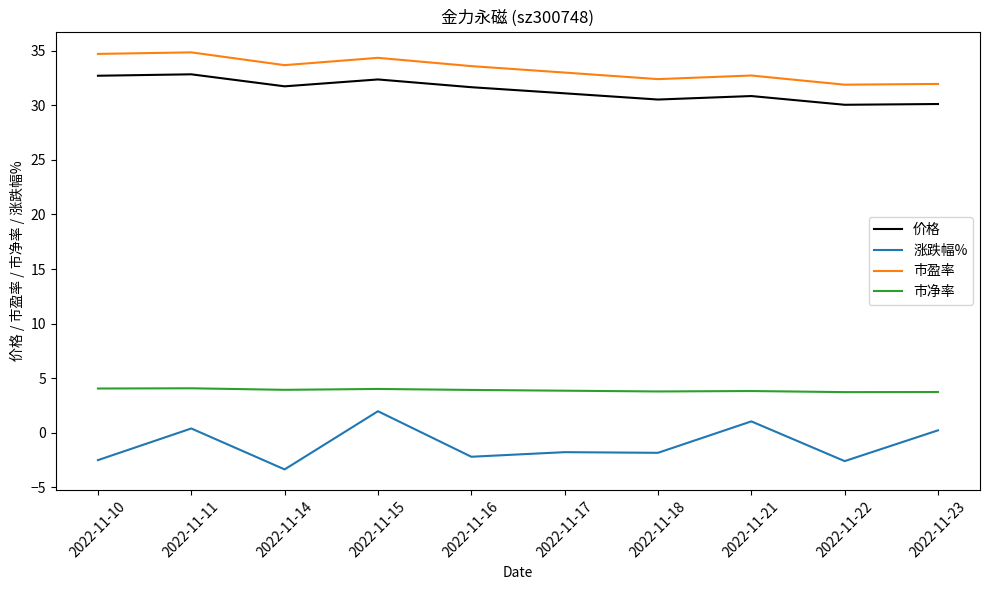

What are all the series names shown in the legend?

价格, 涨跌幅%, 市盈率, 市净率